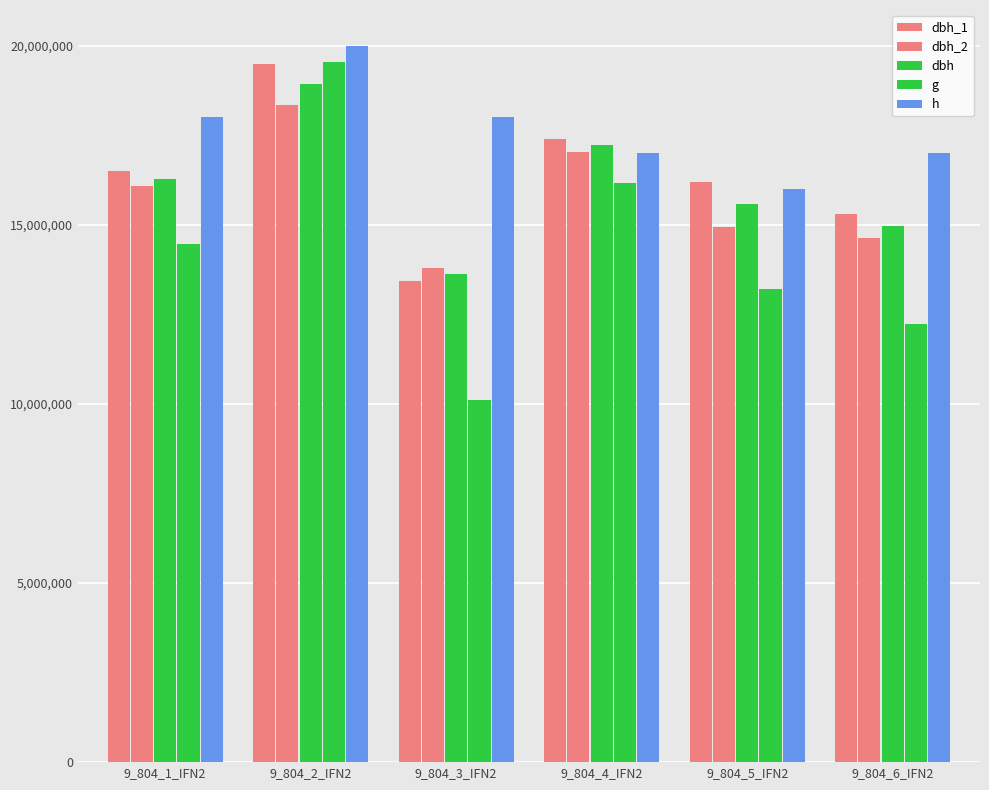

The dbh series shows 4134284.5 at 9_804_1_IFN2. True or false?

False